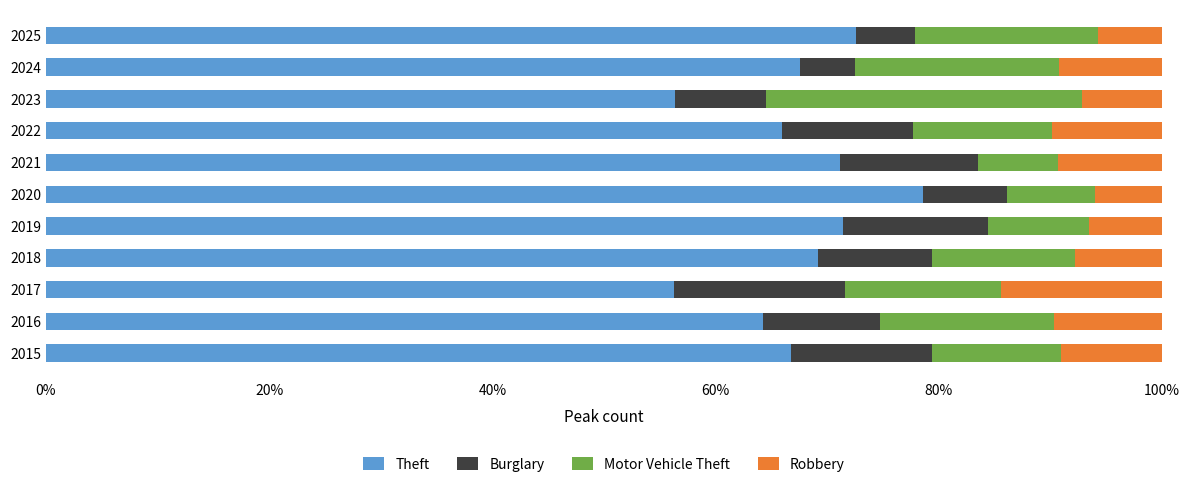

Is it true that Theft equals 99.2 at 2024?

False